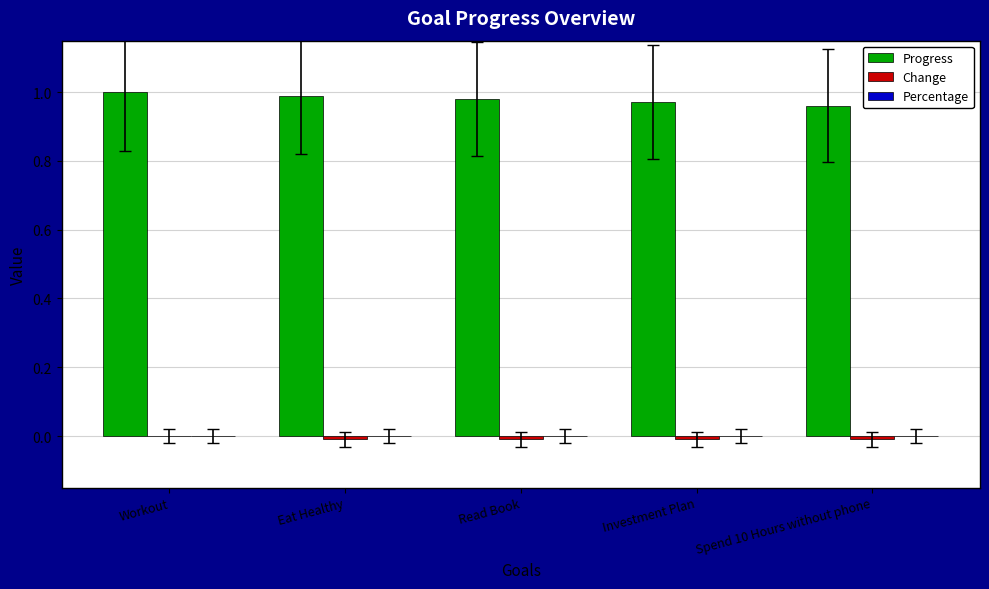

True or false: Progress has a value of 1.0 at Read Book.

True